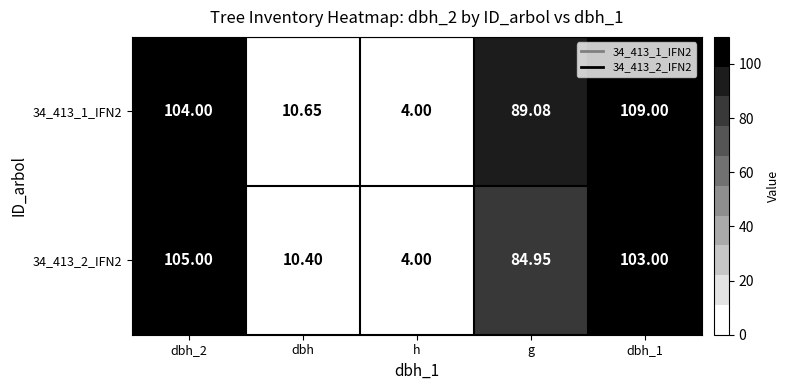

At which label is 34_413_2_IFN2 closest to 54?

g